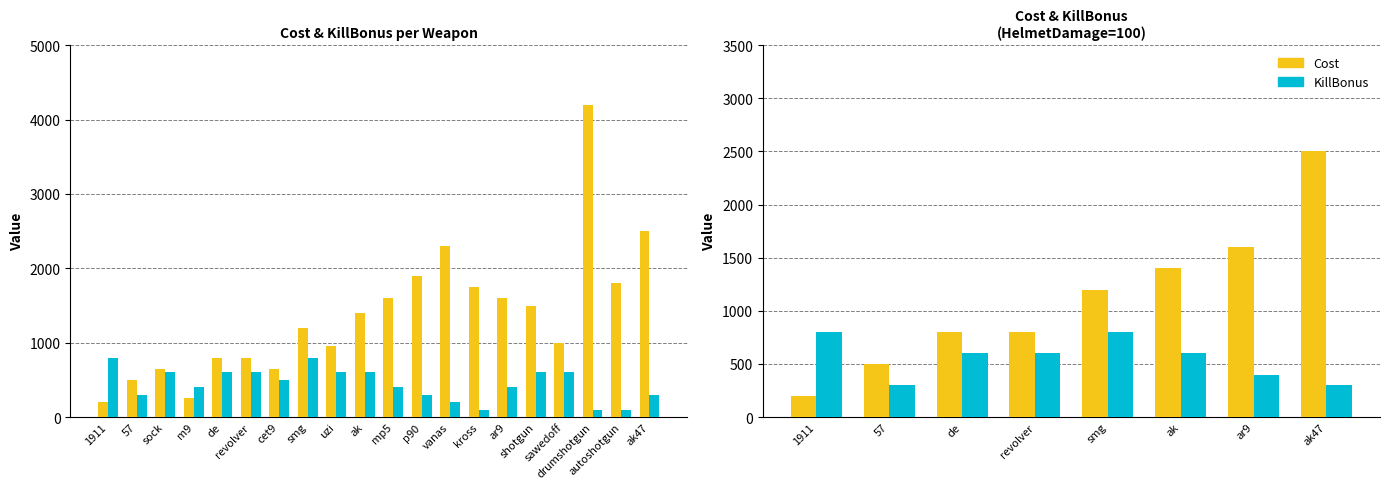

Reading right to left, extract all data points from this chart.

Cost: 2500	1600	1400	1200	800	800	500	200
KillBonus: 300	400	600	800	600	600	300	800